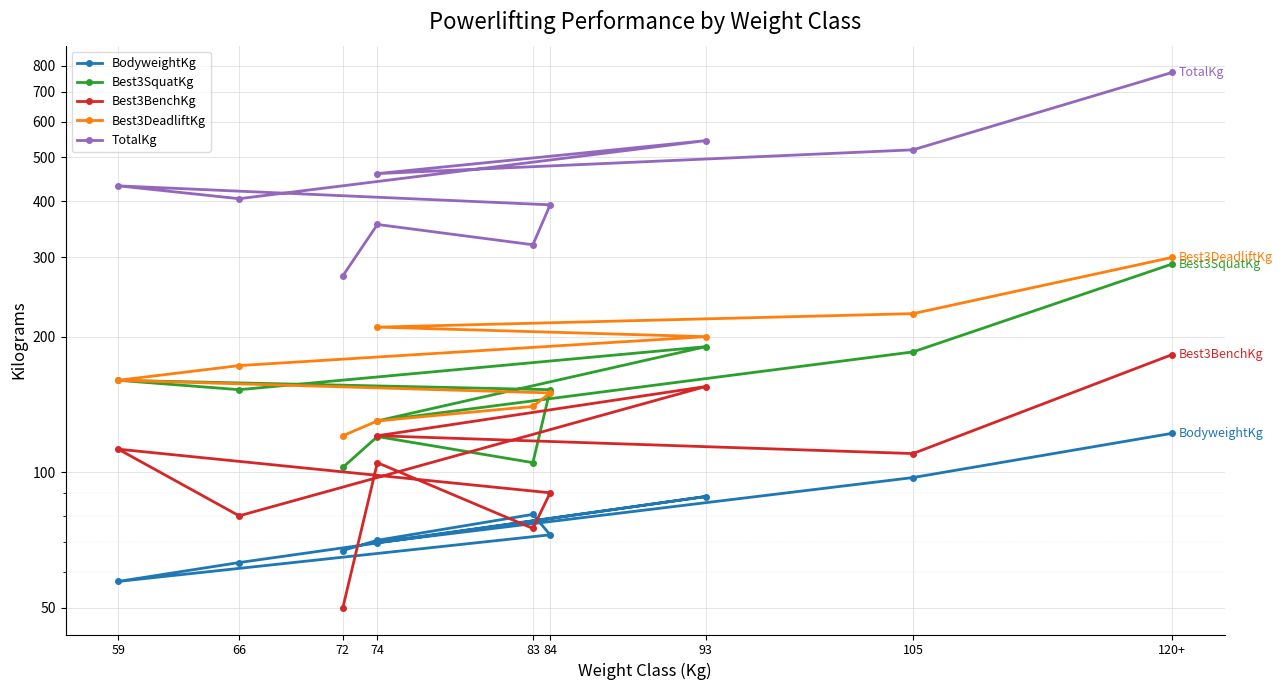

What is the difference between the TotalKg values at 93 and 84?

152.5